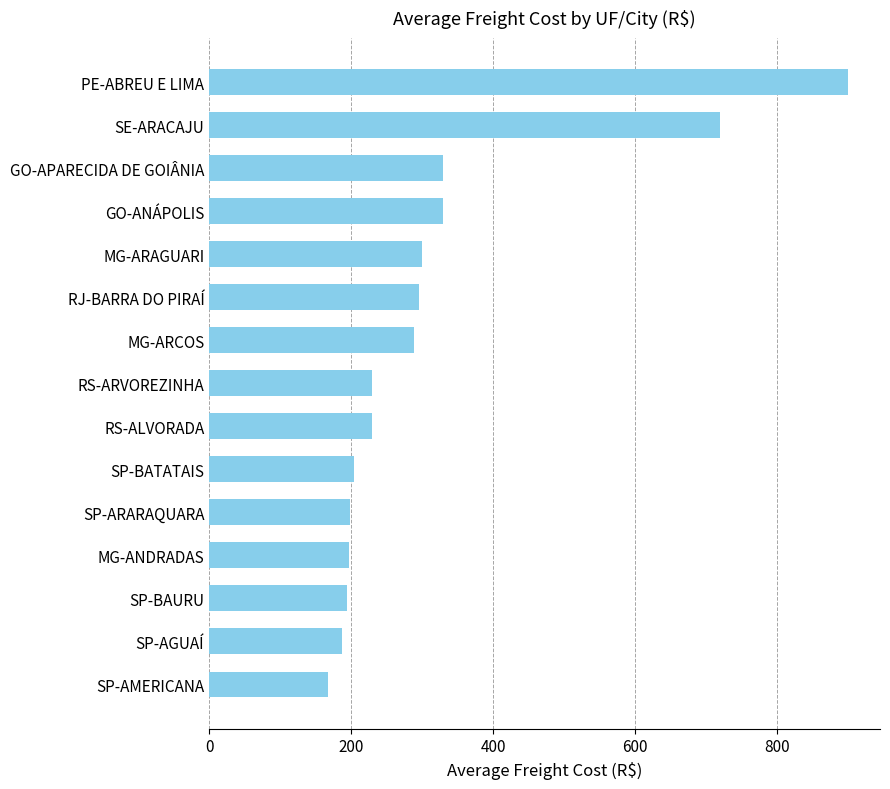

What is the sum of all values?

4770.2